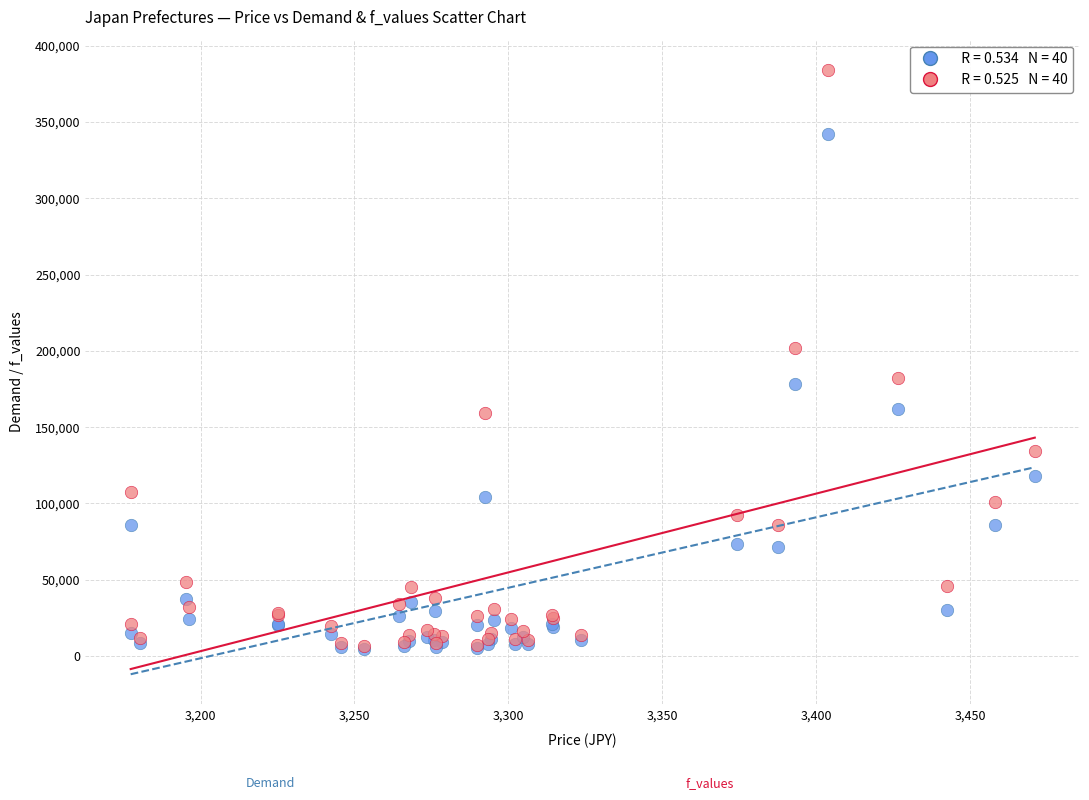

Across all series, what Y value is closest to 194379?

201986.2